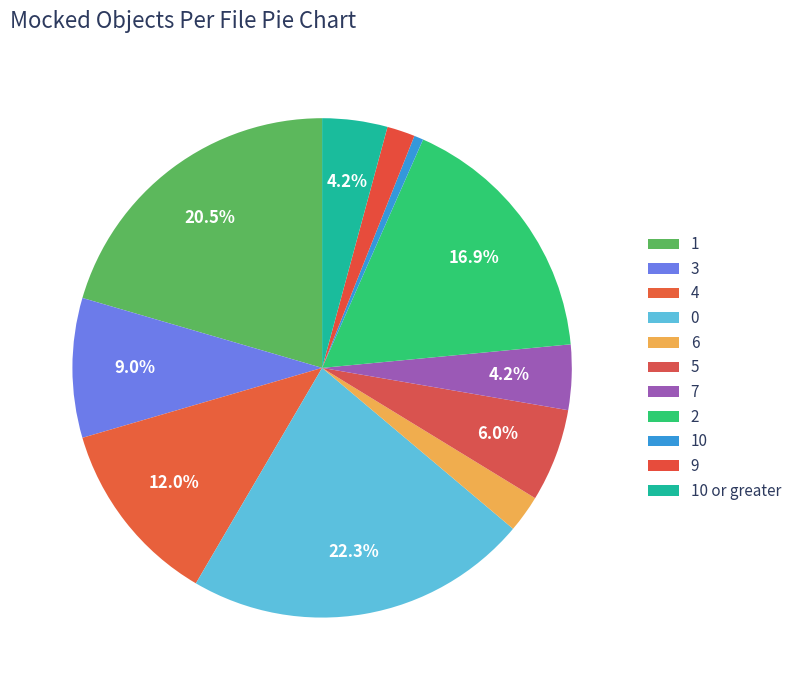

To the nearest percent, what percentage of the pie is 10?

1%